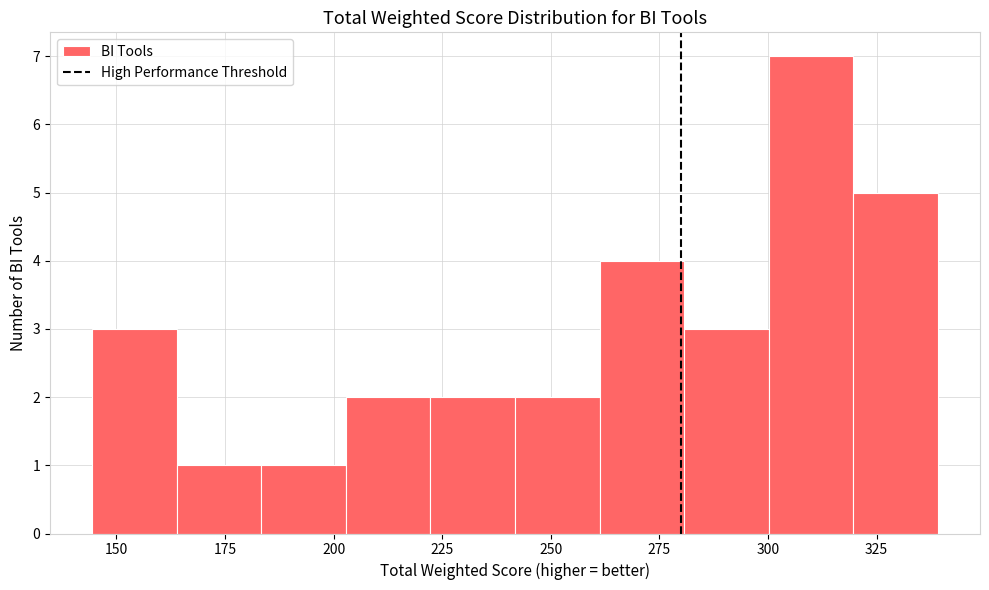

Around what value on the x-axis is the tallest bar? Give the approximate position of its centre, as read against the axis.

310